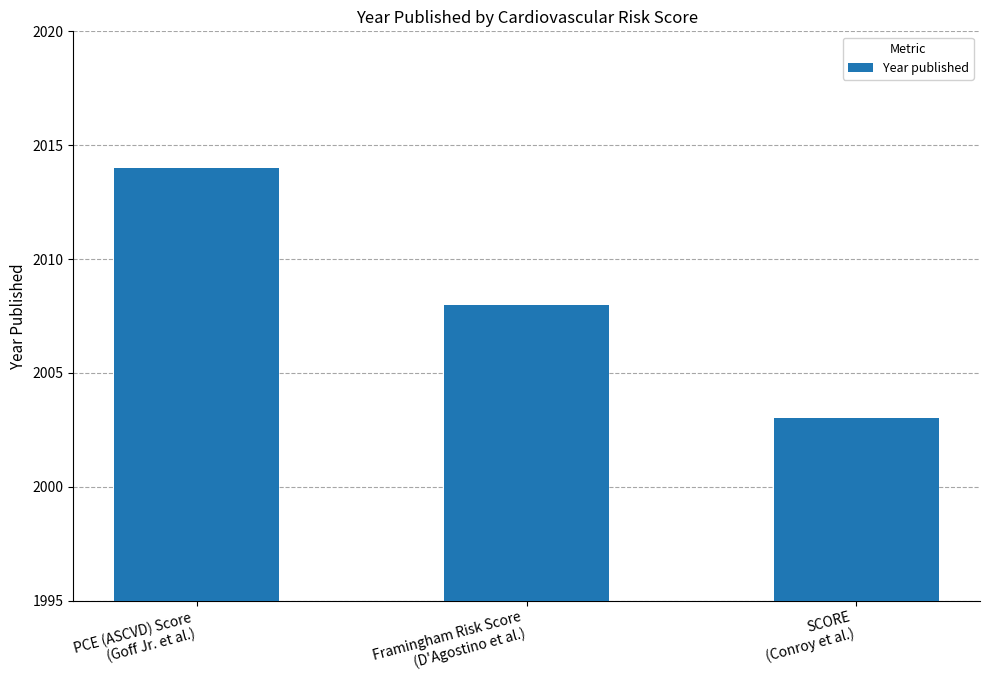

List the labels in order of value, largest first.

PCE (ASCVD) Score
(Goff Jr. et al.), Framingham Risk Score
(D'Agostino et al.), SCORE
(Conroy et al.)